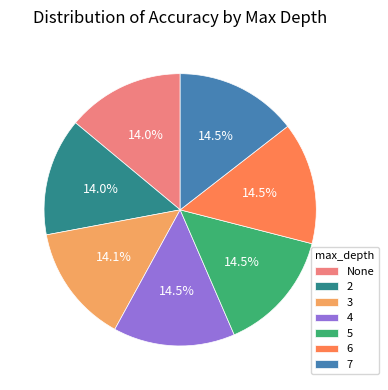

The 5 slice represents 28% of the pie. True or false?

False